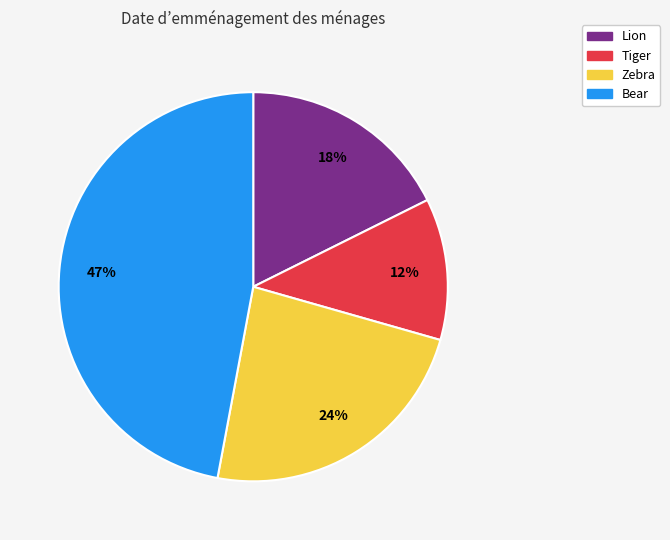

To the nearest percent, what portion does Zebra represent?

24%